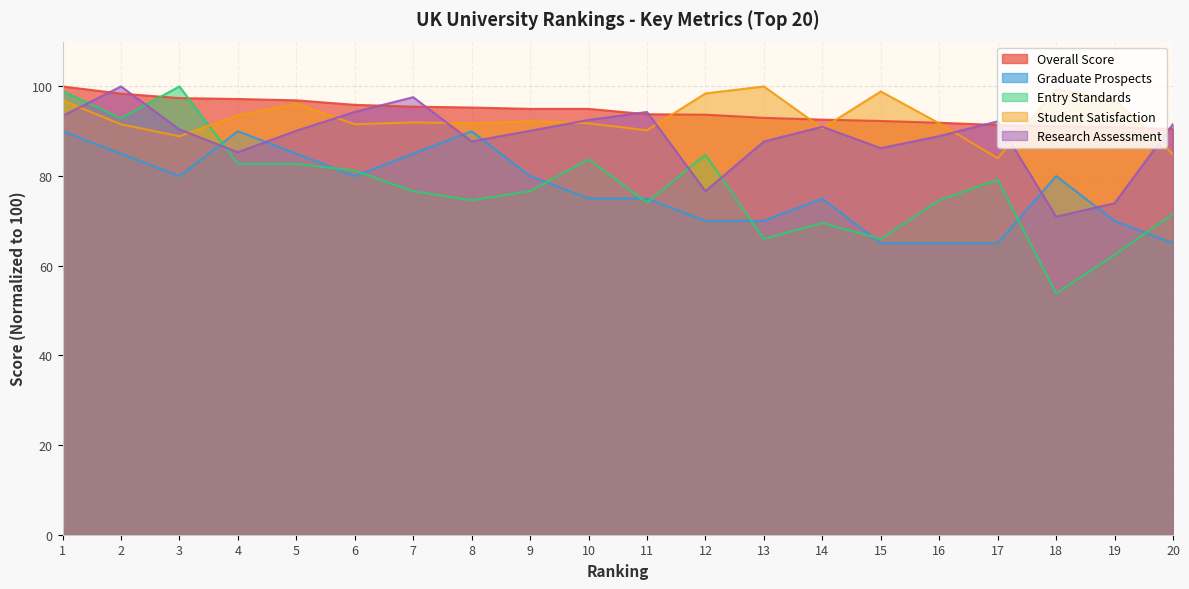

Is it true that Research Assessment equals 132.3 at 7?

False